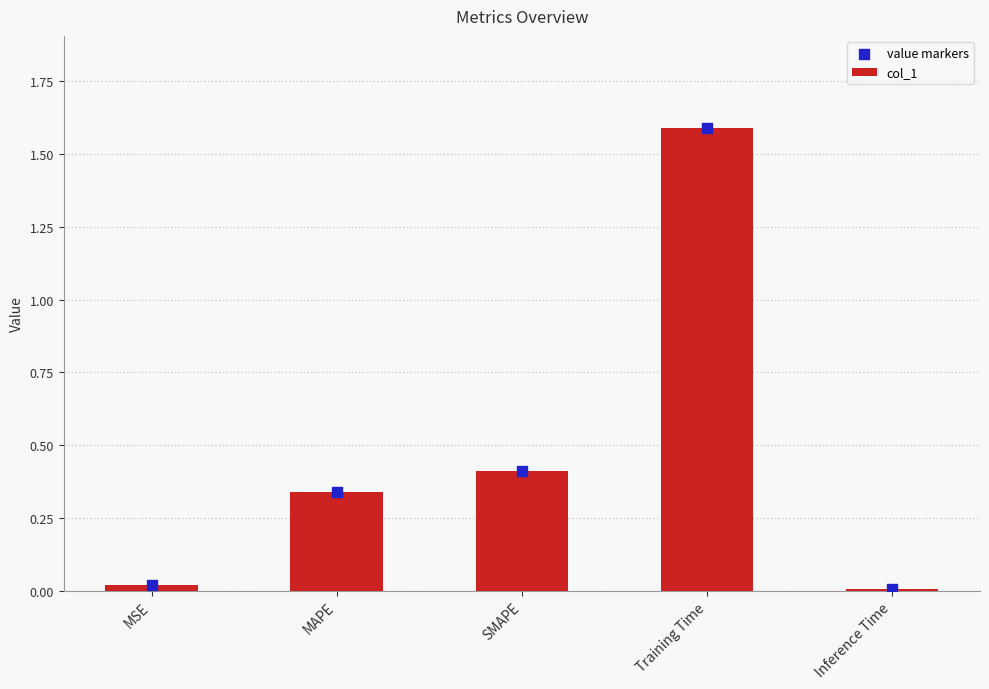

What are all the series names shown in the legend?

col_1, value markers